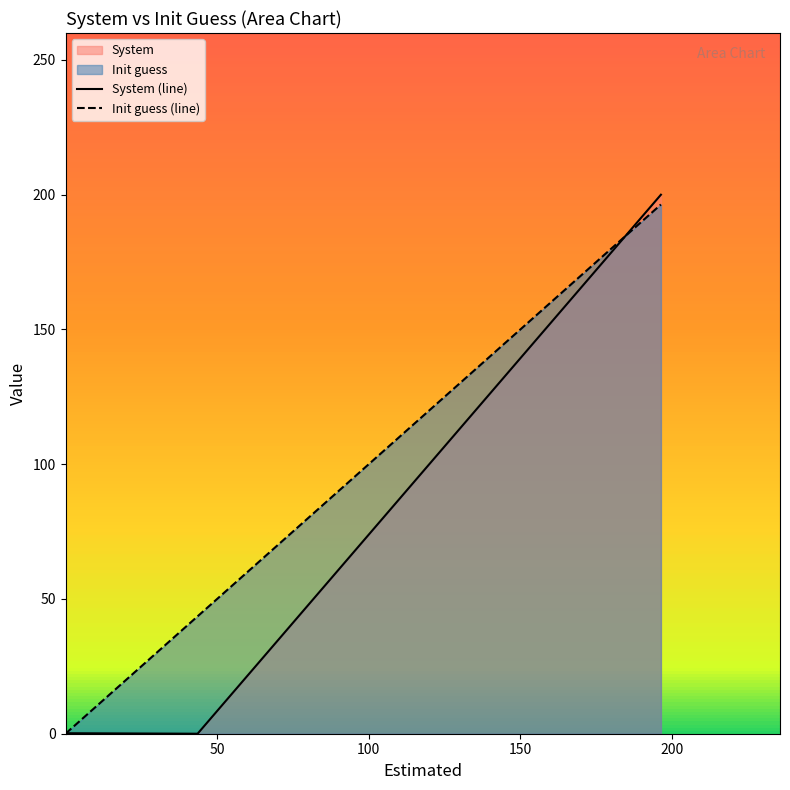

What is the sum of all System values?

200.2